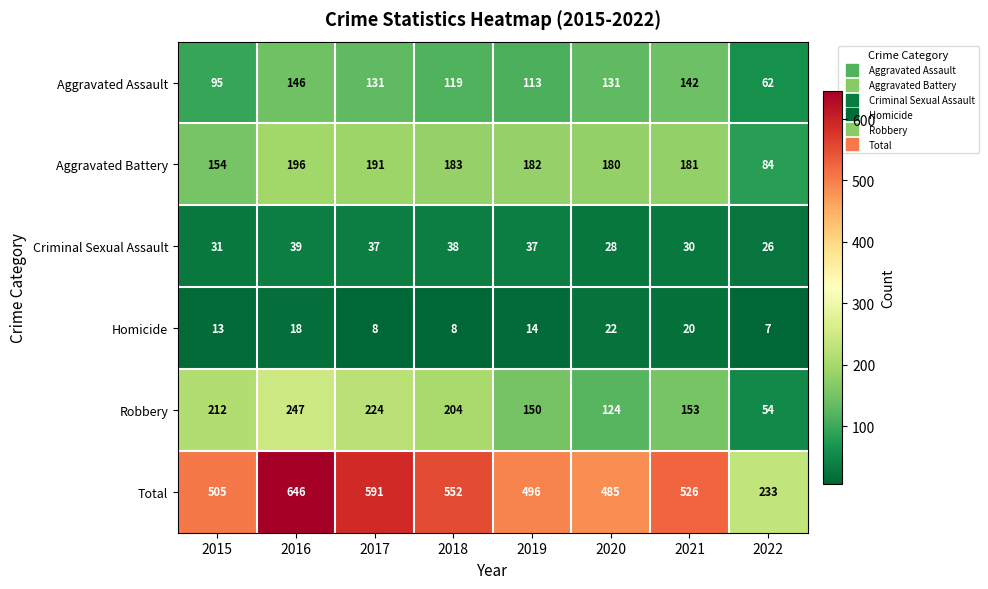

Which series has the largest range (max minus min)?

Total